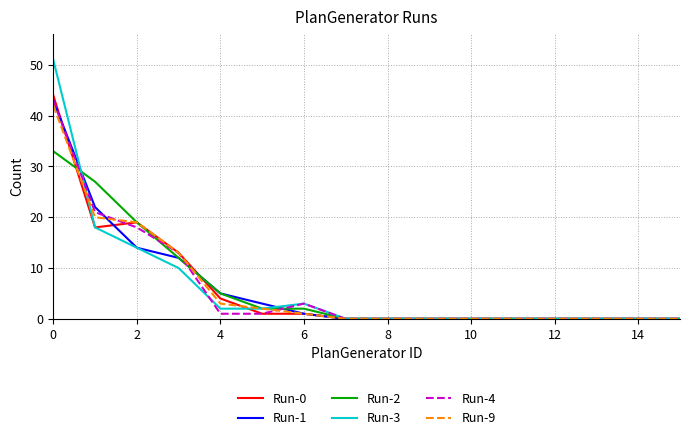

What is the greatest value displayed?

51